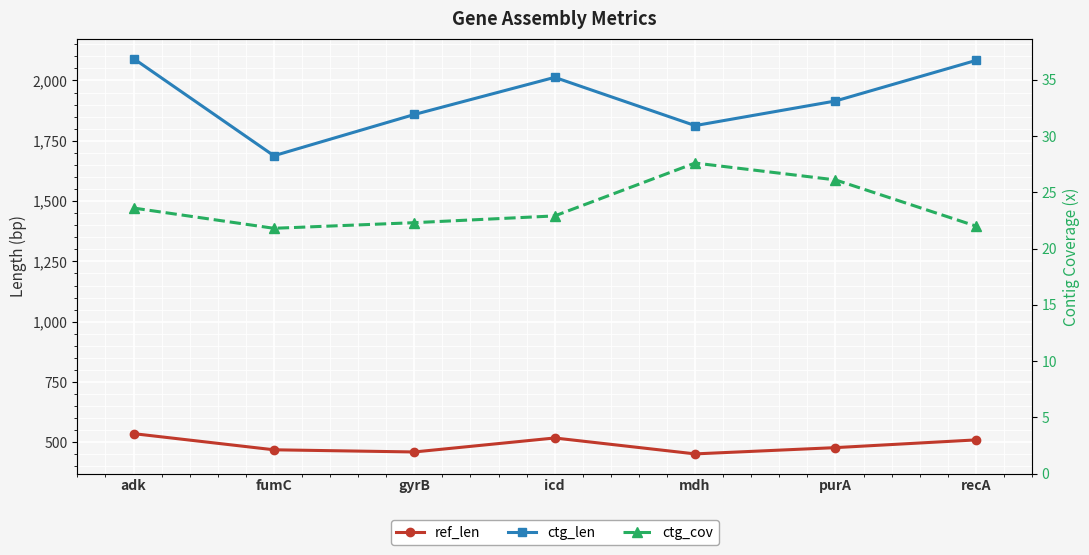

What are all the series names shown in the legend?

ref_len, ctg_len, ctg_cov